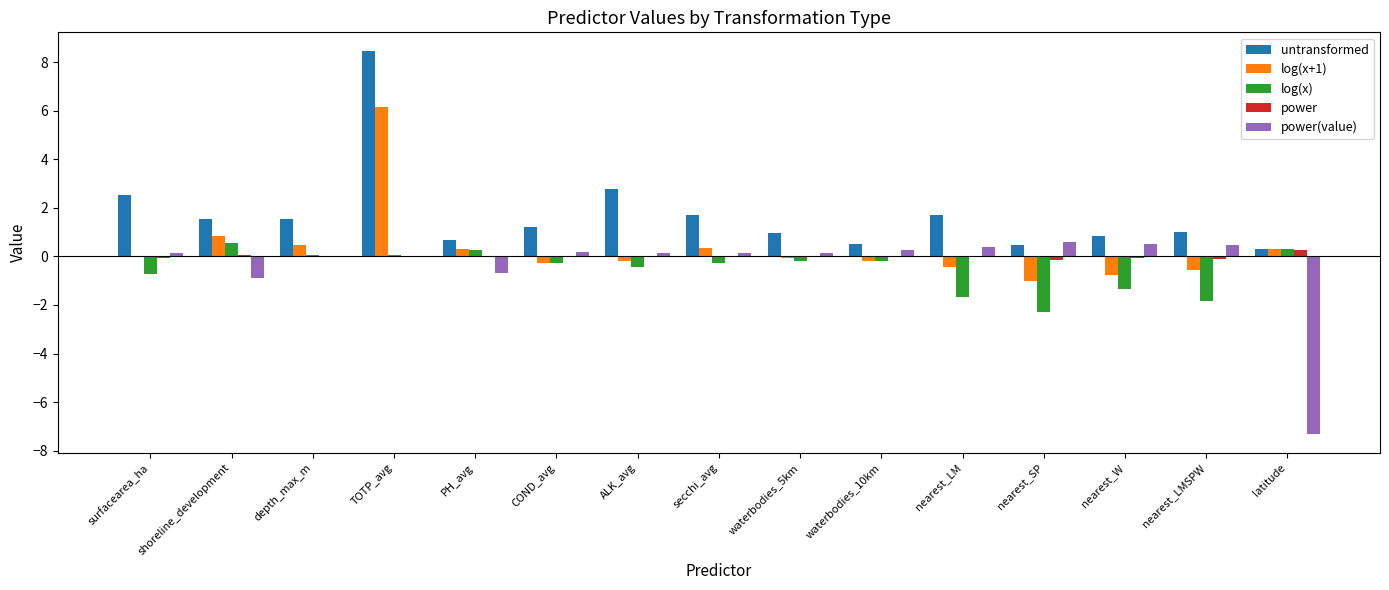

At which category is the sum across all series the highest?

TOTP_avg